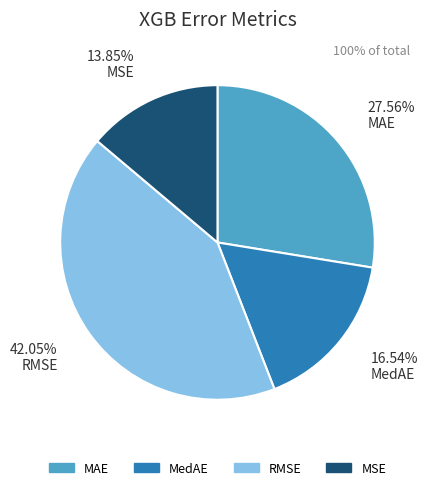

Rank the categories by value from highest to lowest.

RMSE, MAE, MedAE, MSE